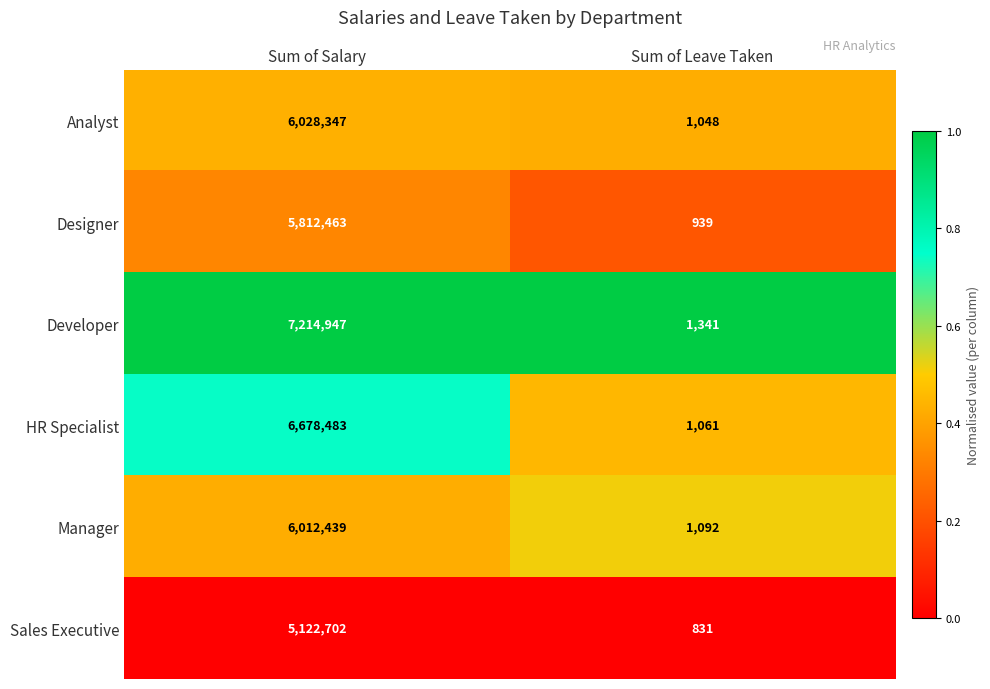

Reading left to right, transcribe all the data shown in this chart.

Analyst: Sum of Salary=6028347	Sum of Leave Taken=1048
Designer: Sum of Salary=5812463	Sum of Leave Taken=939
Developer: Sum of Salary=7214947	Sum of Leave Taken=1341
HR Specialist: Sum of Salary=6678483	Sum of Leave Taken=1061
Manager: Sum of Salary=6012439	Sum of Leave Taken=1092
Sales Executive: Sum of Salary=5122702	Sum of Leave Taken=831